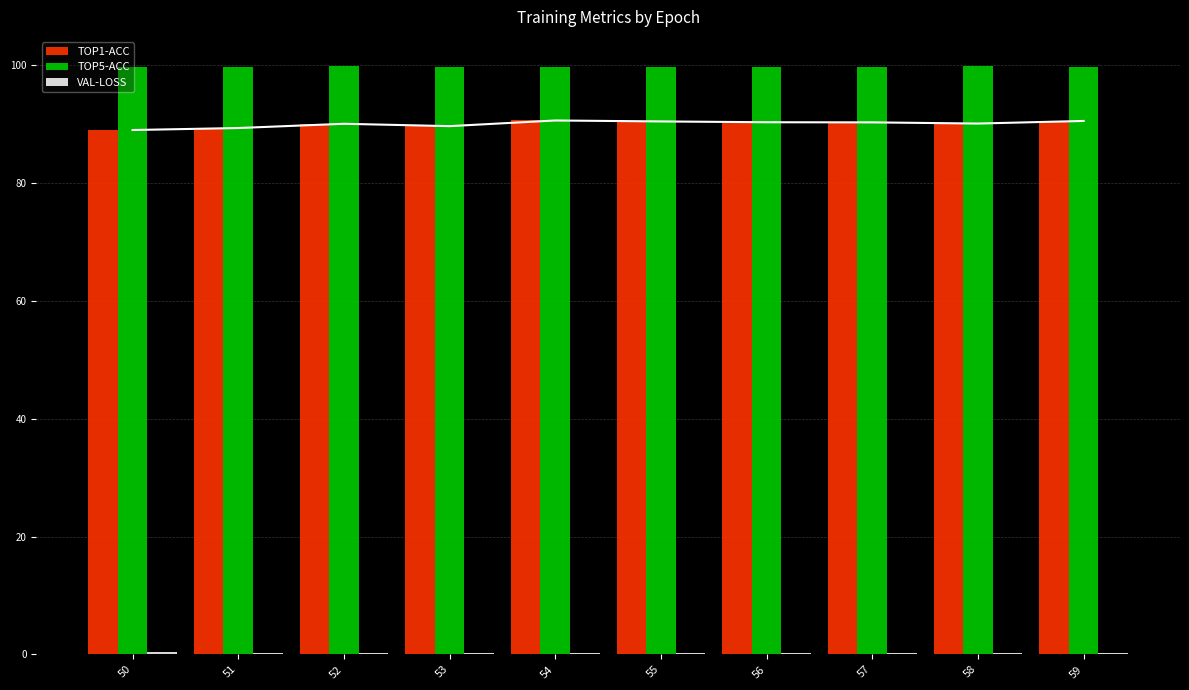

At which label does TOP5-ACC reach its minimum?

53